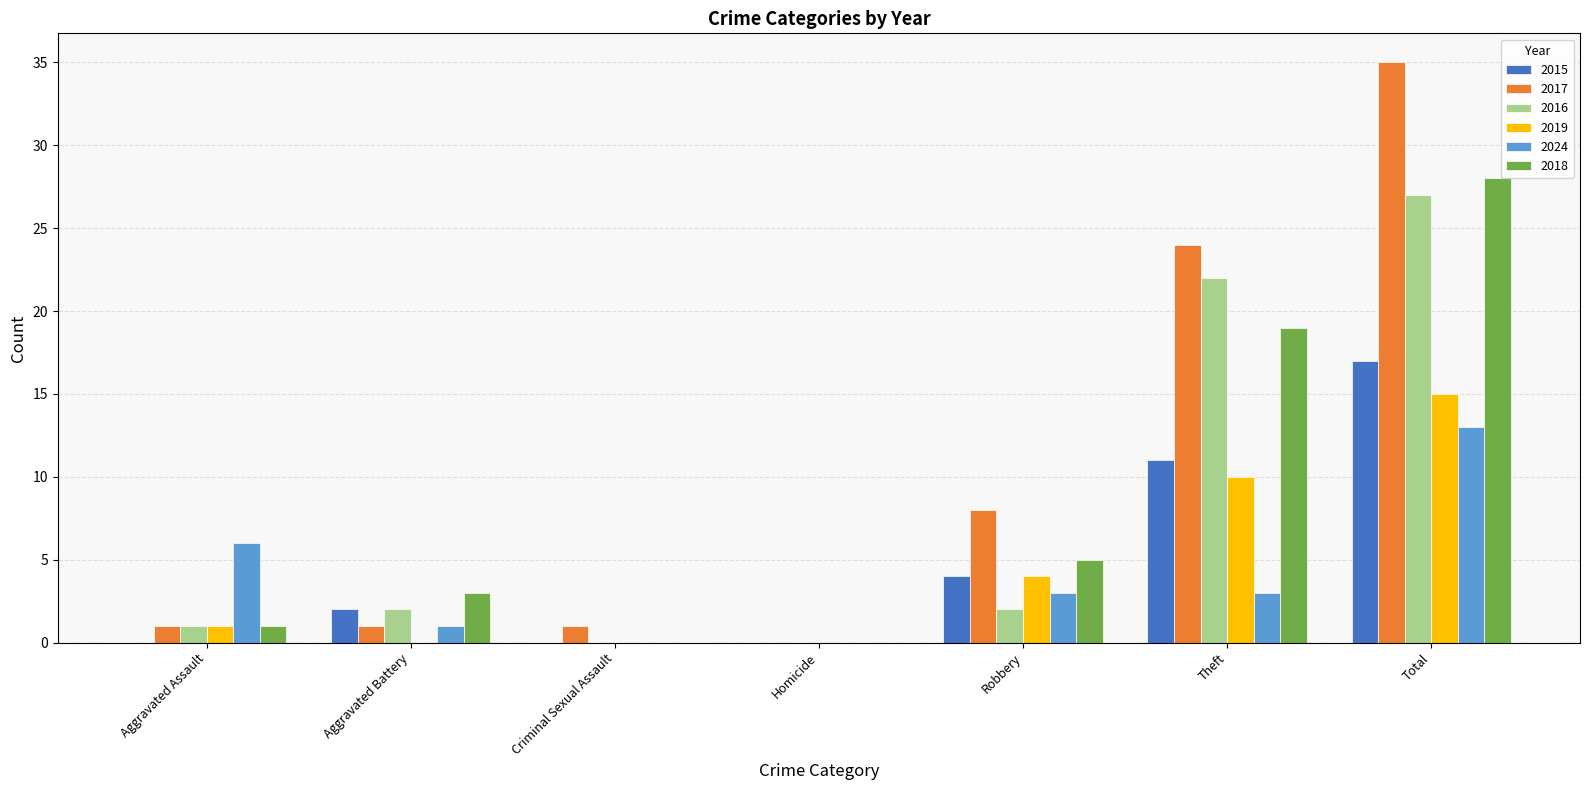

Reading right to left, what are all the values shown in this chart?

2015: 17	11	4	0	0	2	0
2017: 35	24	8	0	1	1	1
2016: 27	22	2	0	0	2	1
2019: 15	10	4	0	0	0	1
2024: 13	3	3	0	0	1	6
2018: 28	19	5	0	0	3	1